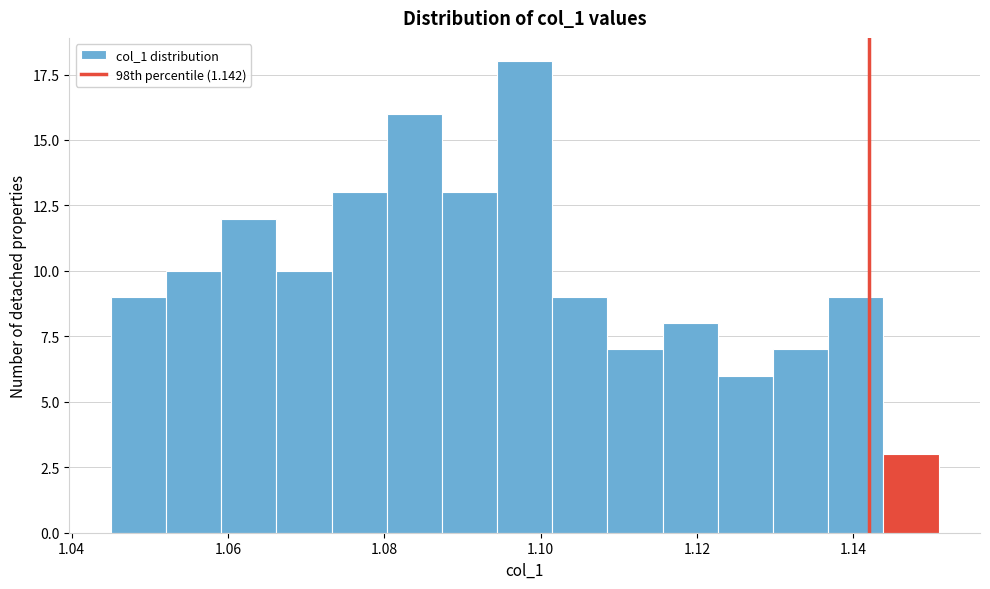

Around what value on the x-axis is the tallest bar? Give the approximate position of its centre, as read against the axis.

1.098